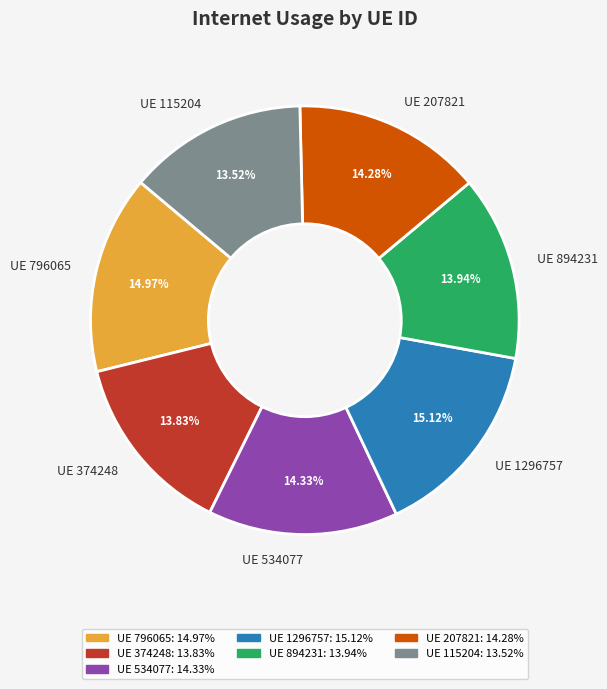

Which has a higher value, UE 374248 or UE 1296757?

UE 1296757